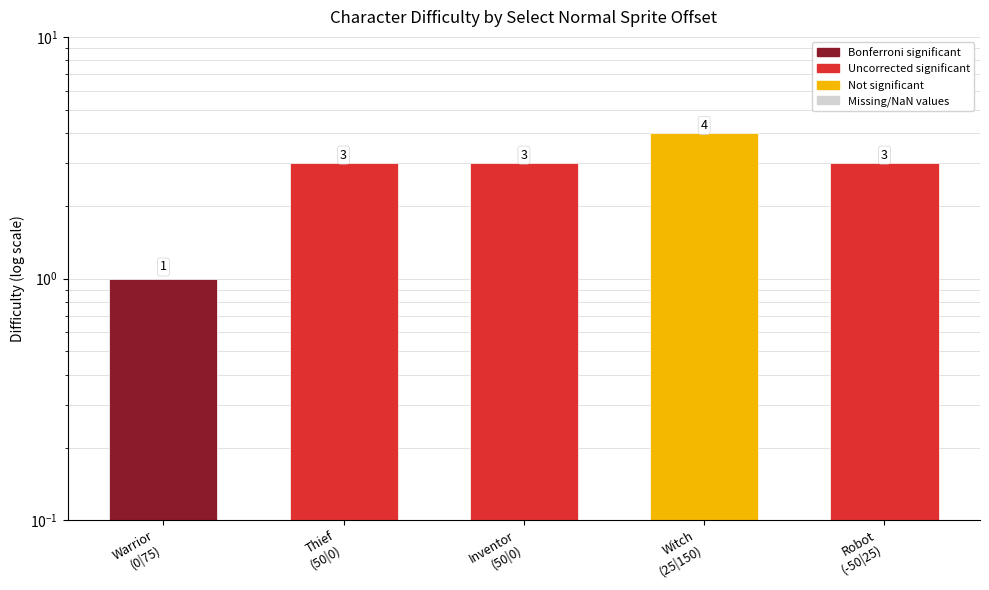

What is the label of the 2nd bar from the right?

Witch (25|150)